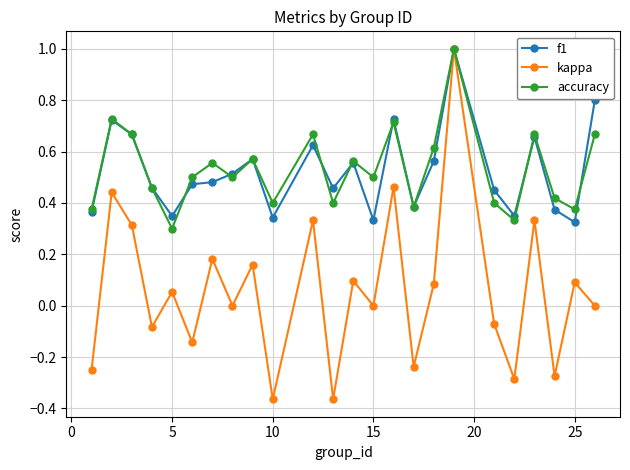

True or false: accuracy has more than 2 interior local peaks.

True